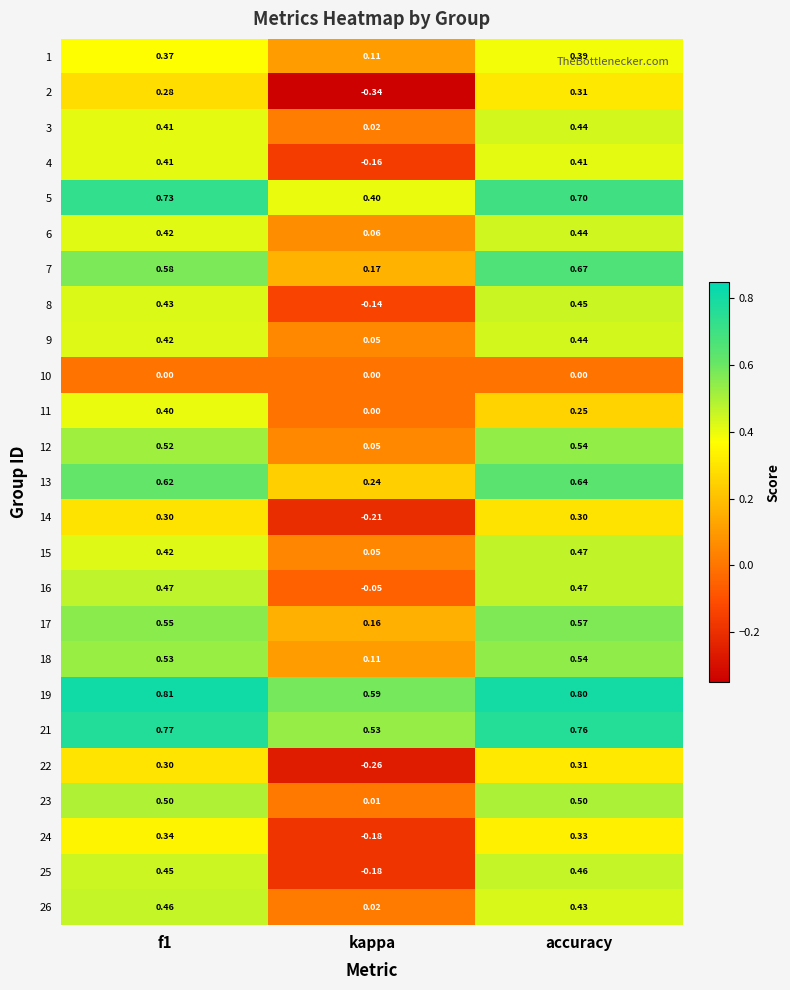

At which label does 2 reach its minimum?

kappa